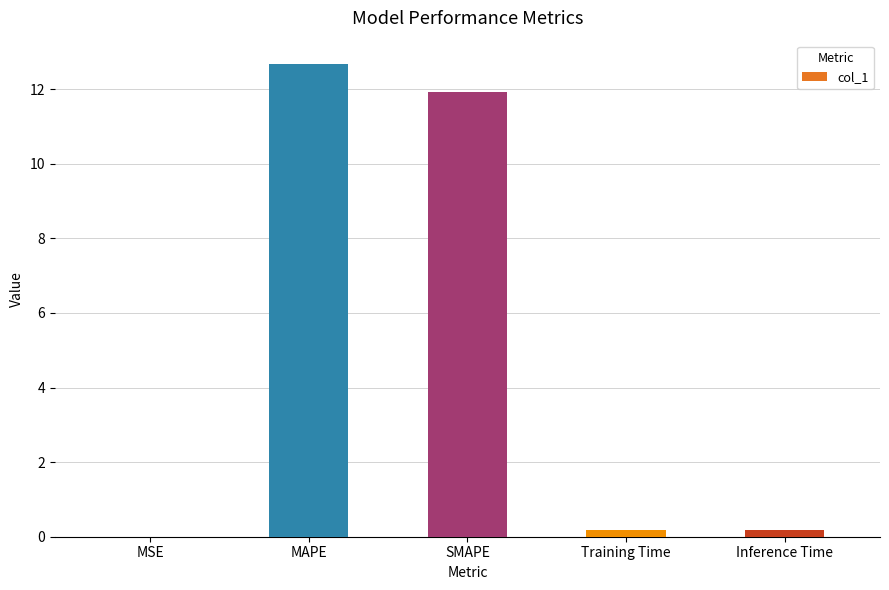

The value at SMAPE is 11.9. True or false?

True